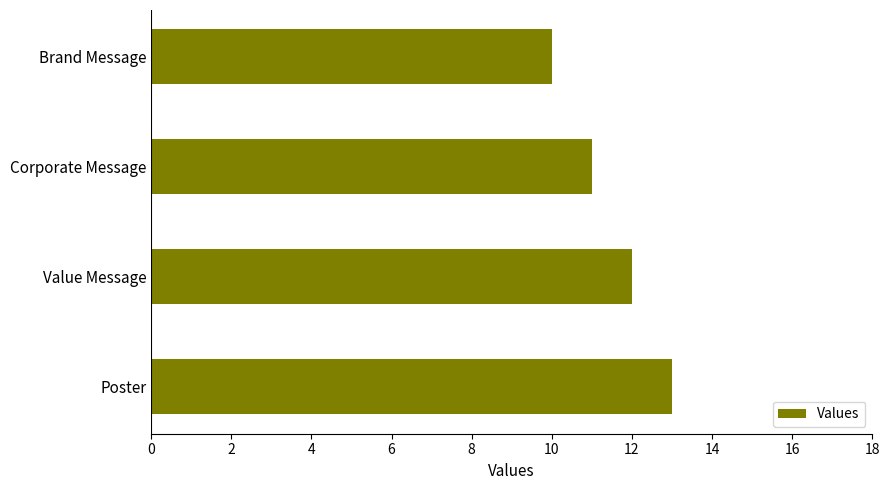

What is the value of the 3rd bar from the top?

12